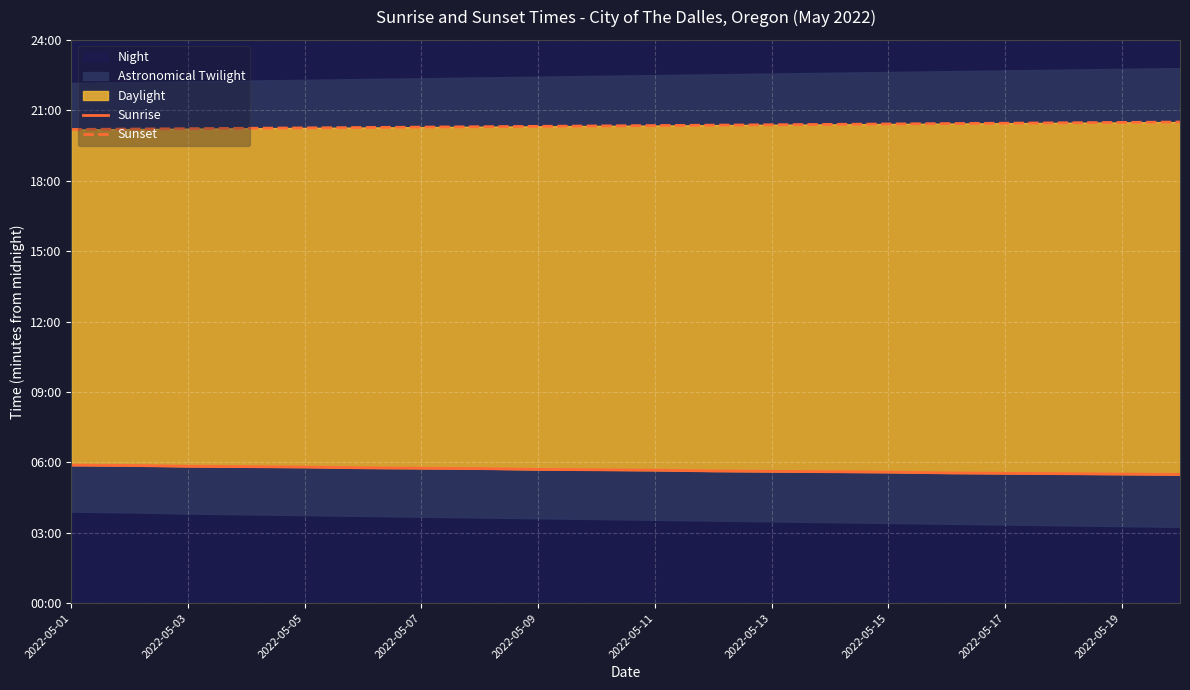

Does the chart display data point markers on the line(s)?

No